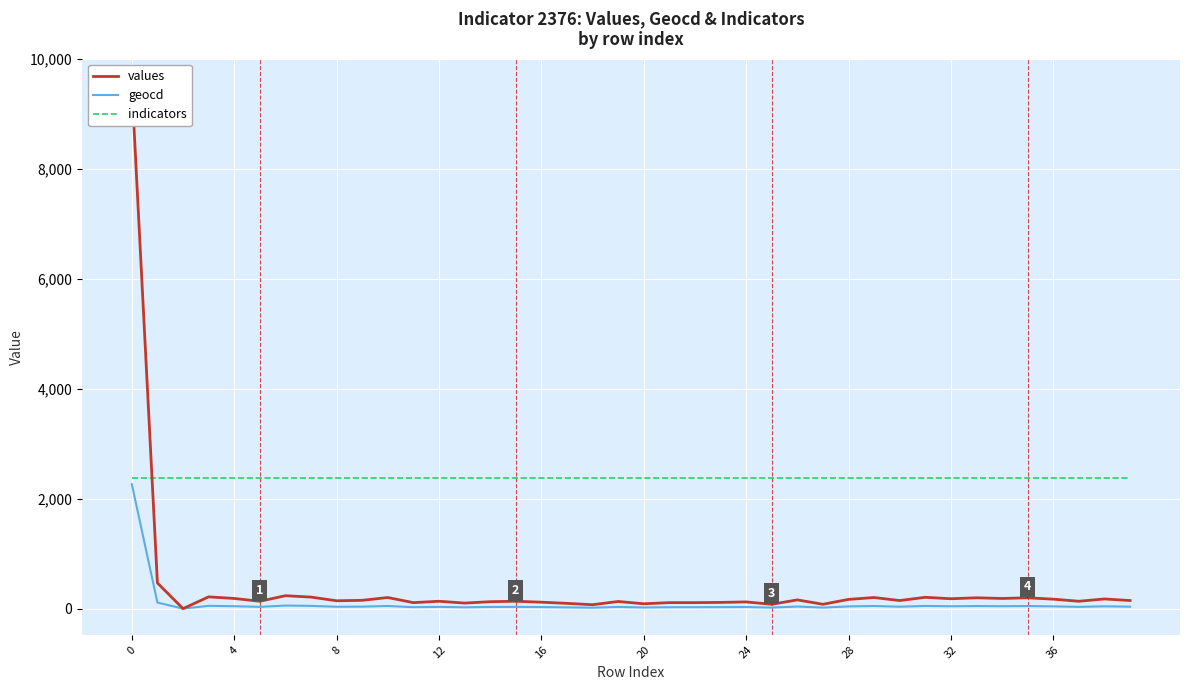

Rank the series by their maximum value, from highest to lowest.

values, indicators, geocd